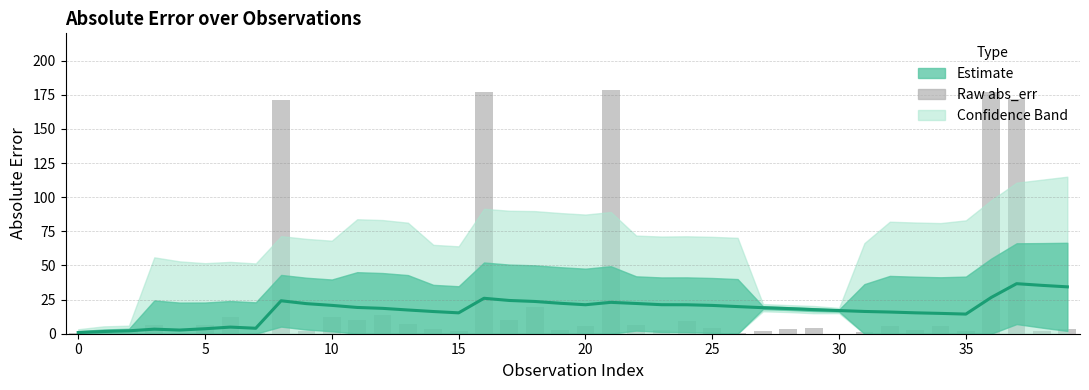

What is the difference between the maximum and minimum values in the Raw abs_err series?

178.1